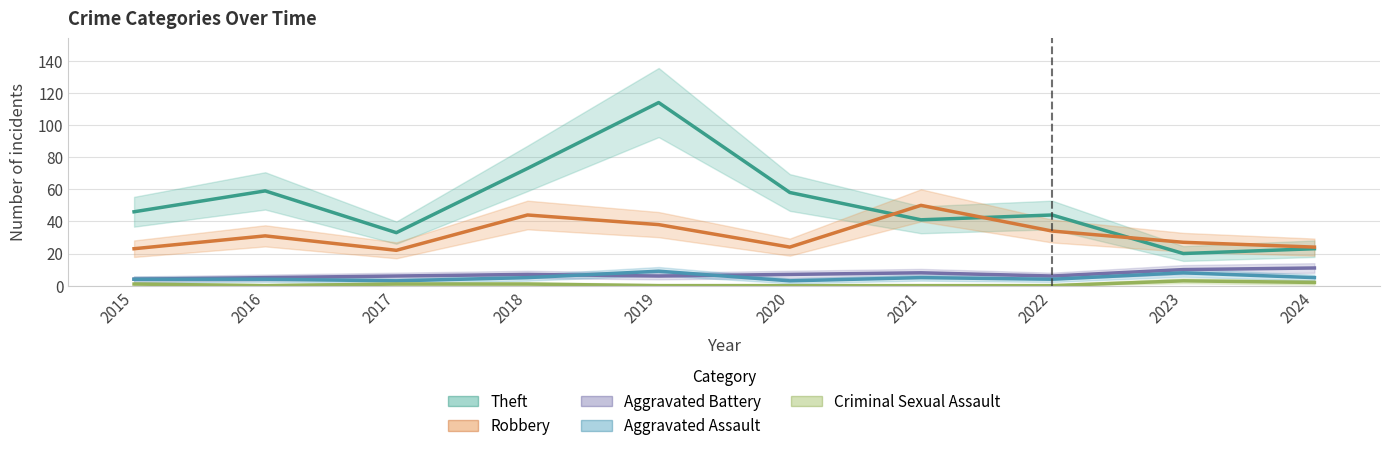

What is the difference between the Aggravated Battery values at 2023 and 2018?

3